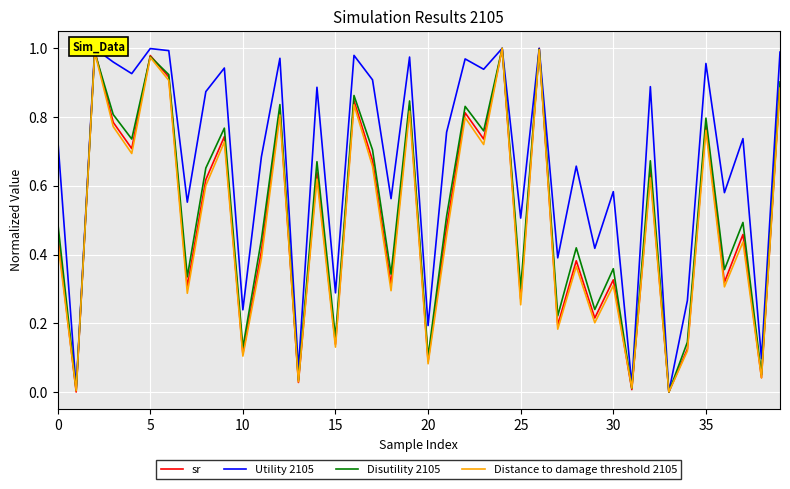

What is the average value of the Distance to damage threshold 2105 series?

0.5